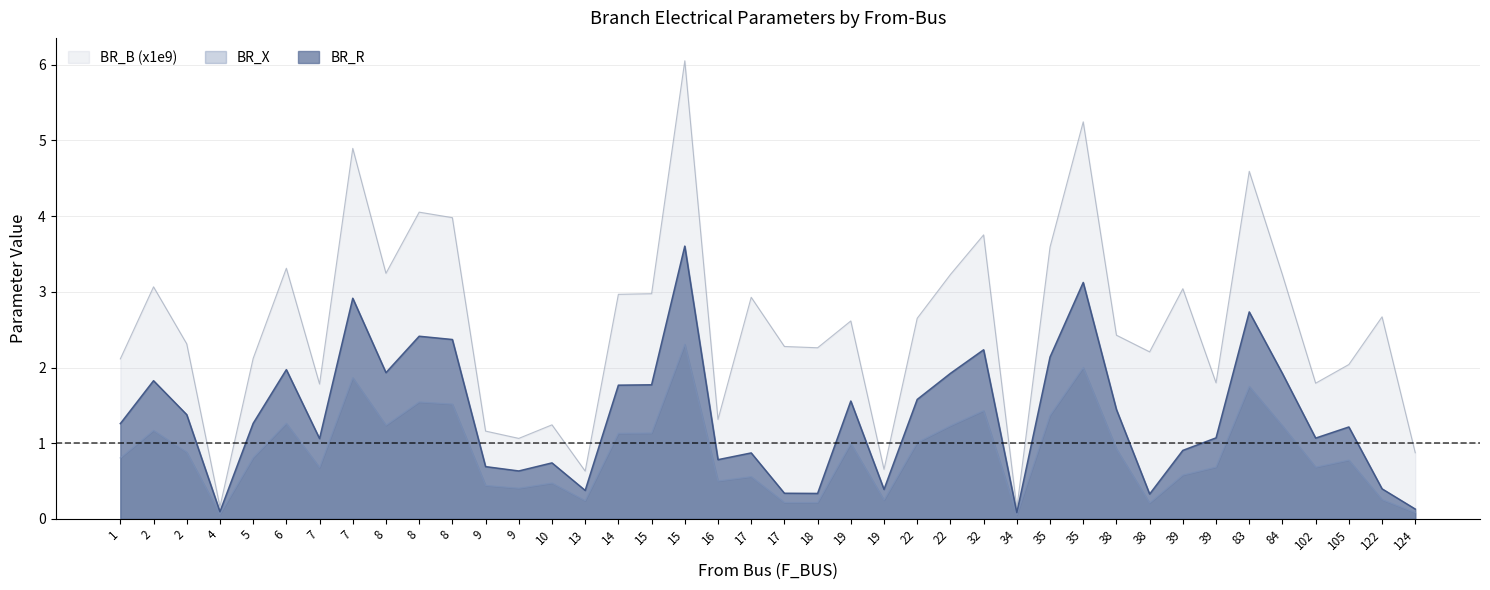

How many lines are shown in the chart?

3